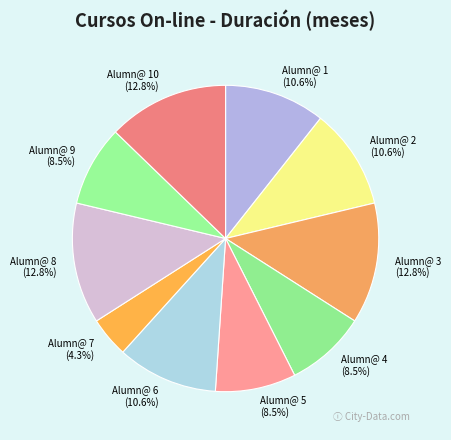

What percentage is the Alumn@ 2 slice, to the nearest percent?

11%